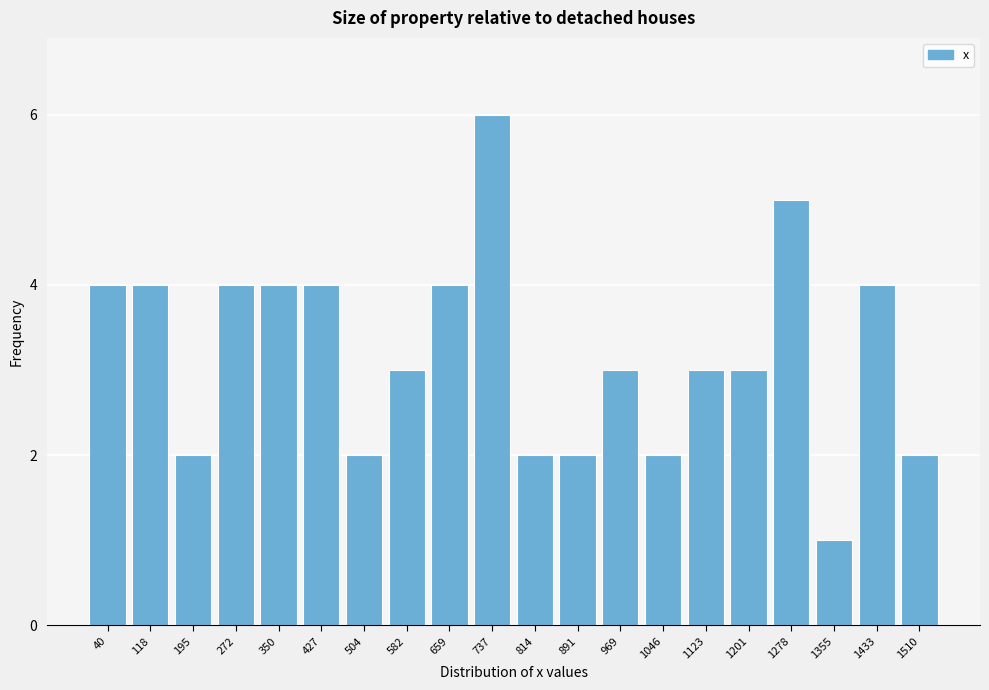

Reading left to right, transcribe all the data shown in this chart.

40=4	118=4	195=2	272=4	350=4	427=4	504=2	582=3	659=4	737=6	814=2	891=2	969=3	1046=2	1123=3	1201=3	1278=5	1355=1	1433=4	1510=2